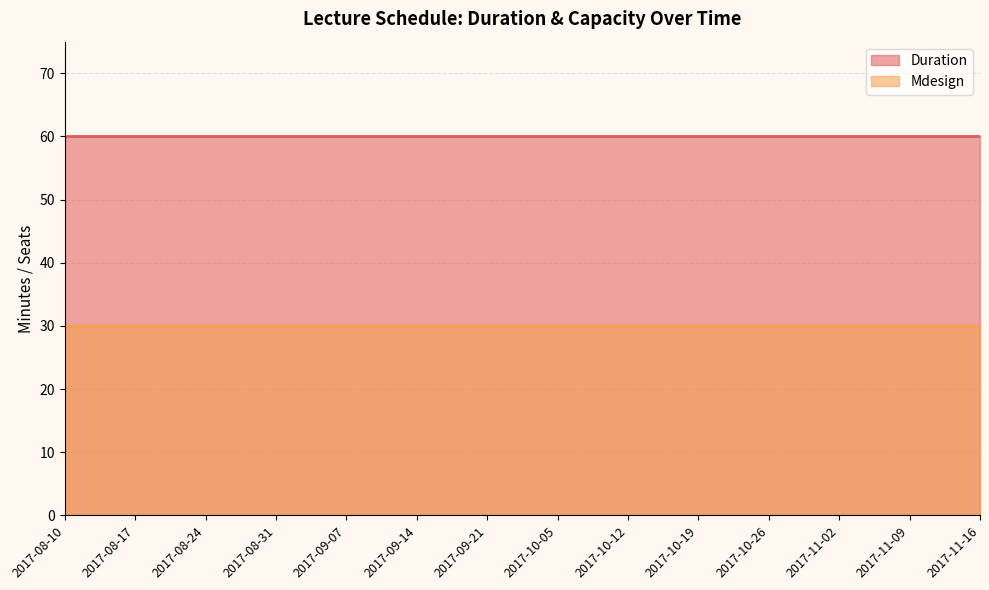

Between 2017-10-19 and 2017-11-16, which is larger?

2017-10-19